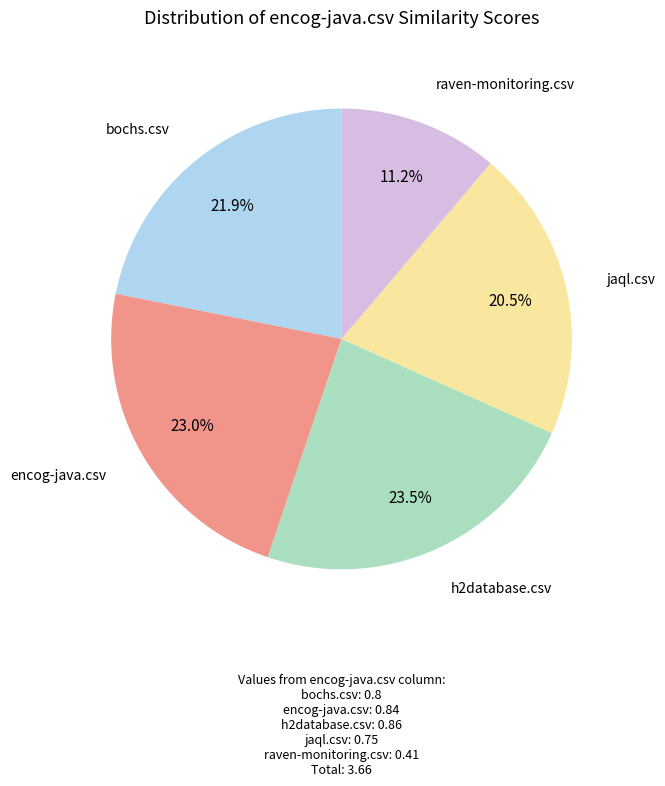

Is there a majority slice in this chart?

No